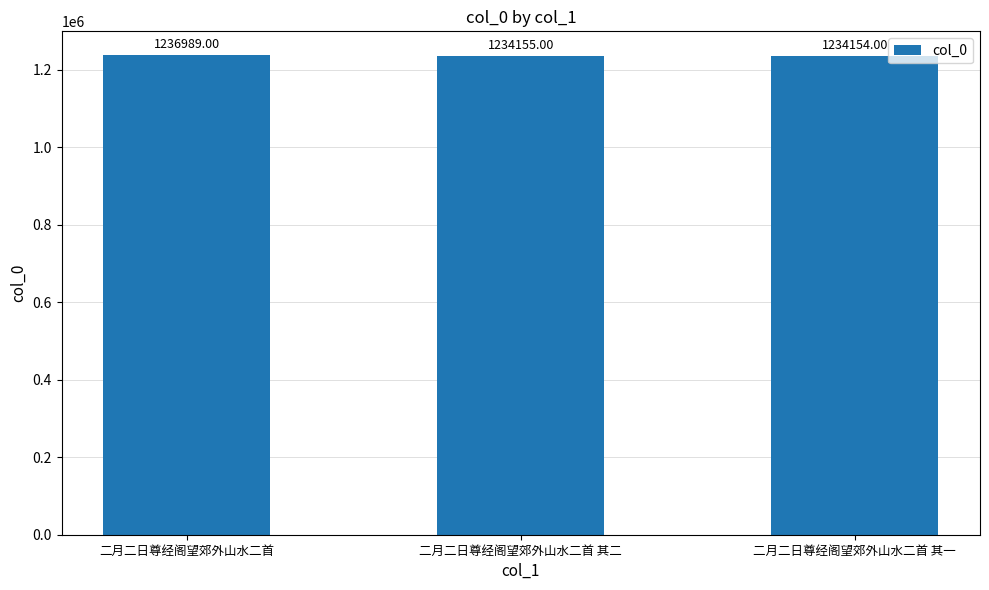

What is the sum of all values?

3705298